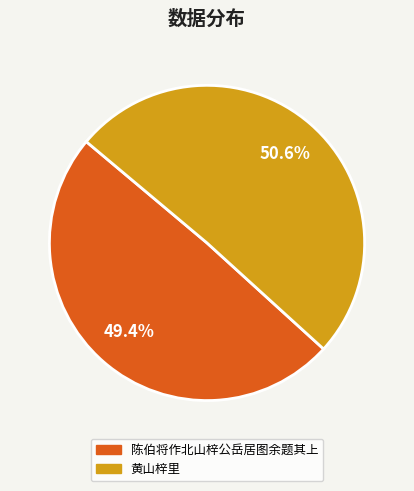

Count the number of slices in the pie.

2